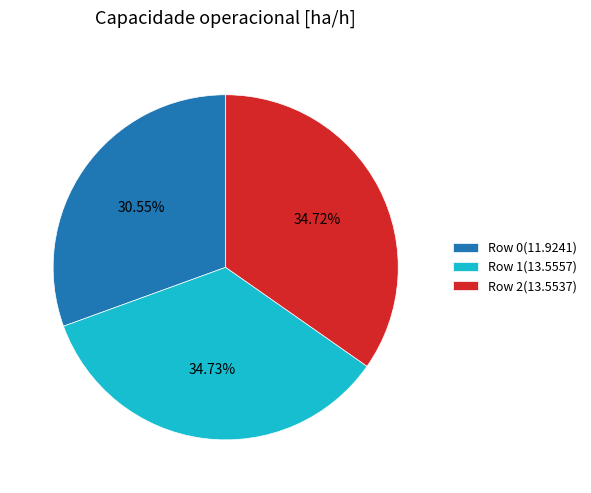

The Row 1 slice represents 20% of the pie. True or false?

False